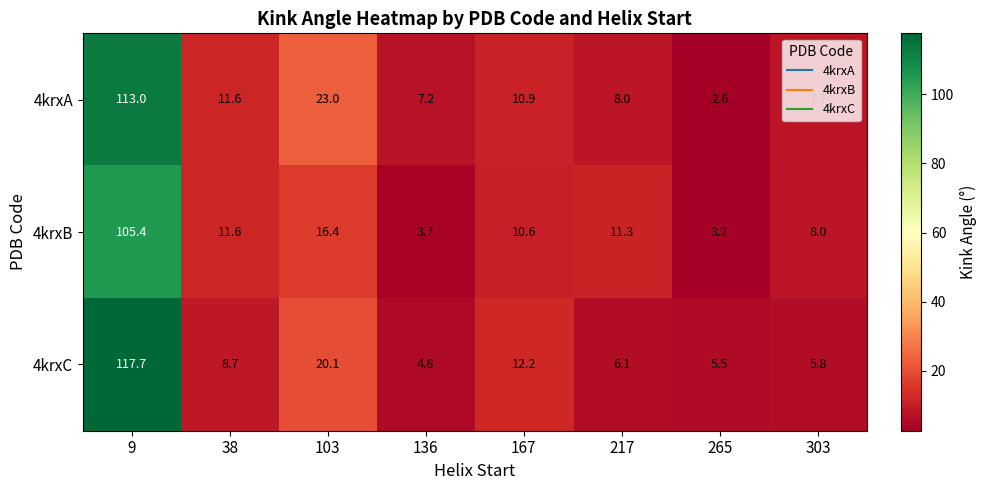

What is the maximum value shown in the chart?

117.7